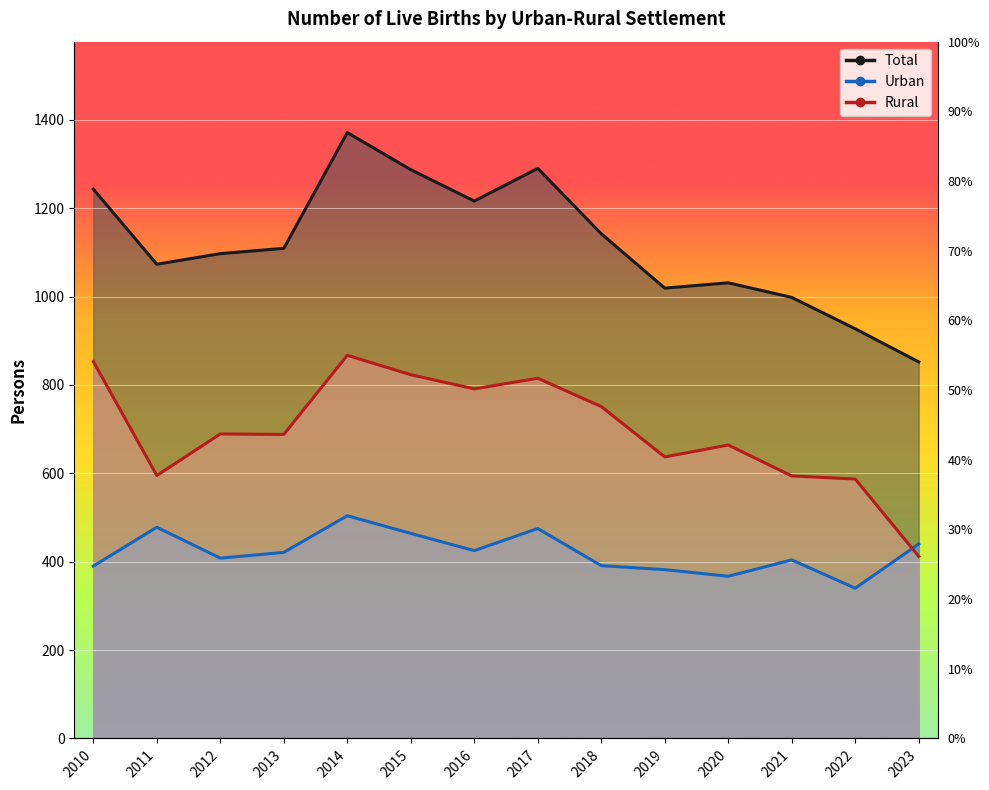

Which series has the largest total across all categories?

Total